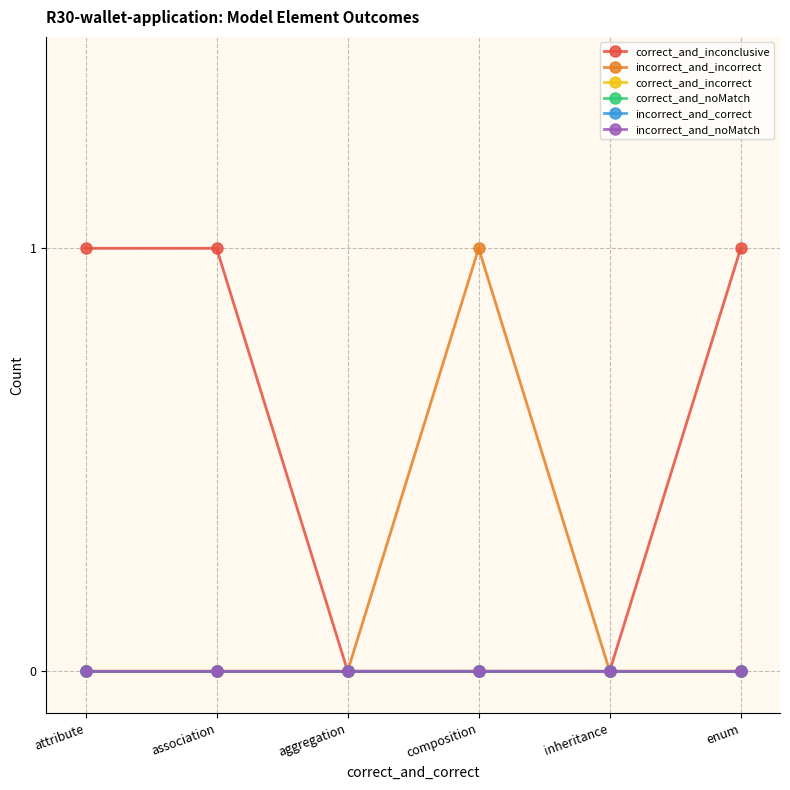

Is the value of correct_and_noMatch at inheritance greater than the value of incorrect_and_incorrect at aggregation?

No